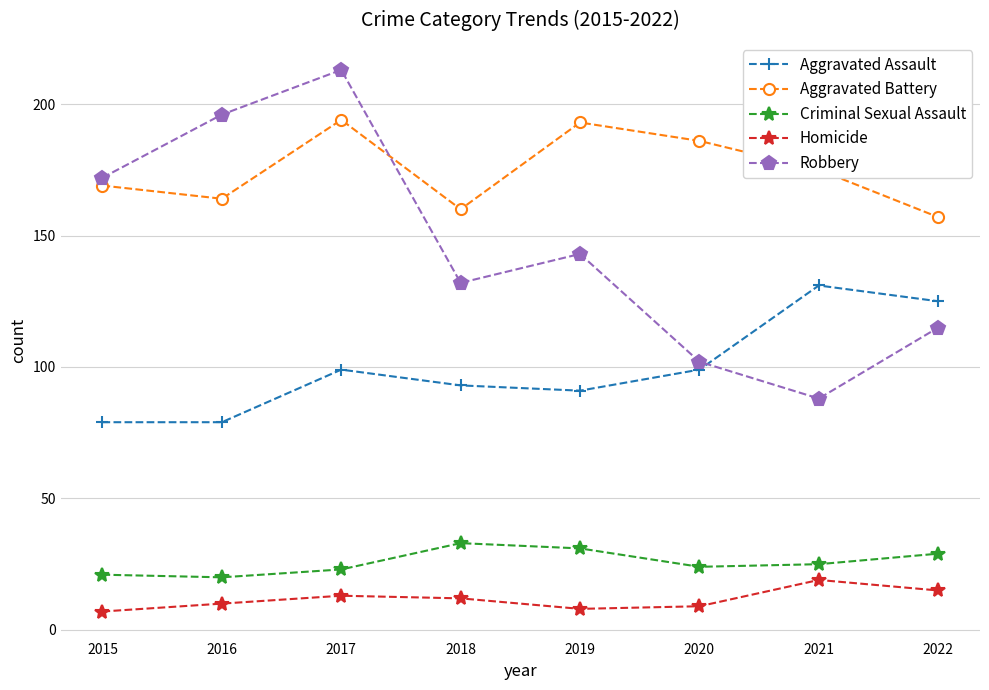

What is the value of the Aggravated Battery point at the 7th from the left?

175